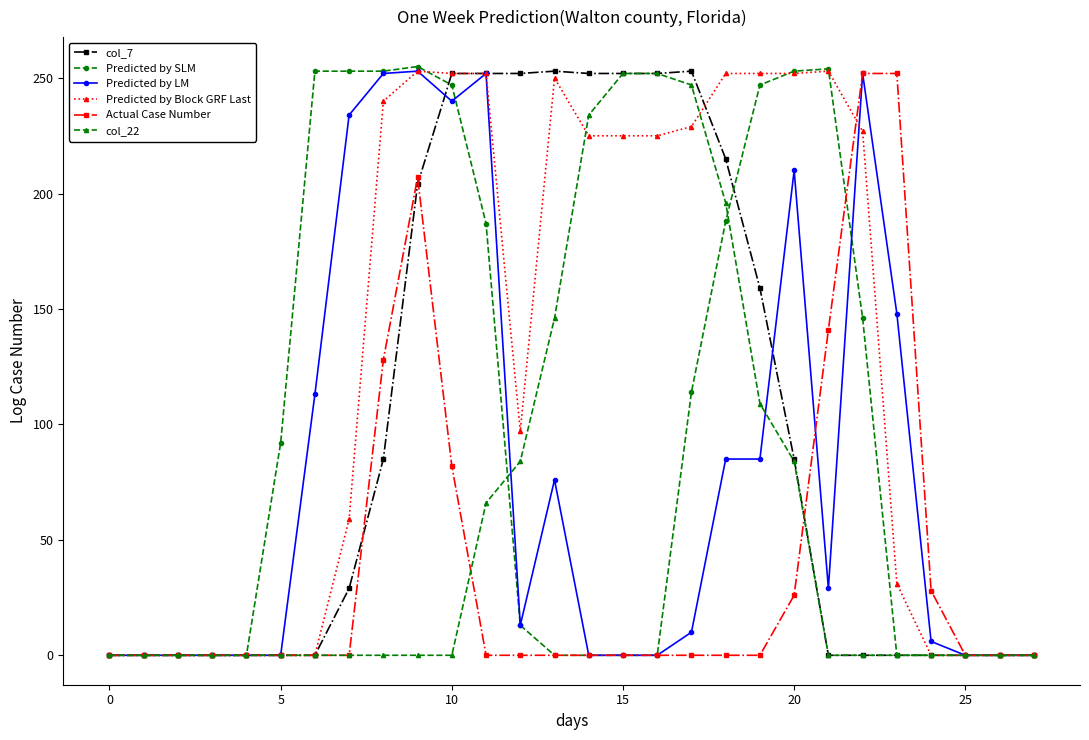

Which series has the largest total across all categories?

Predicted by Block GRF Last